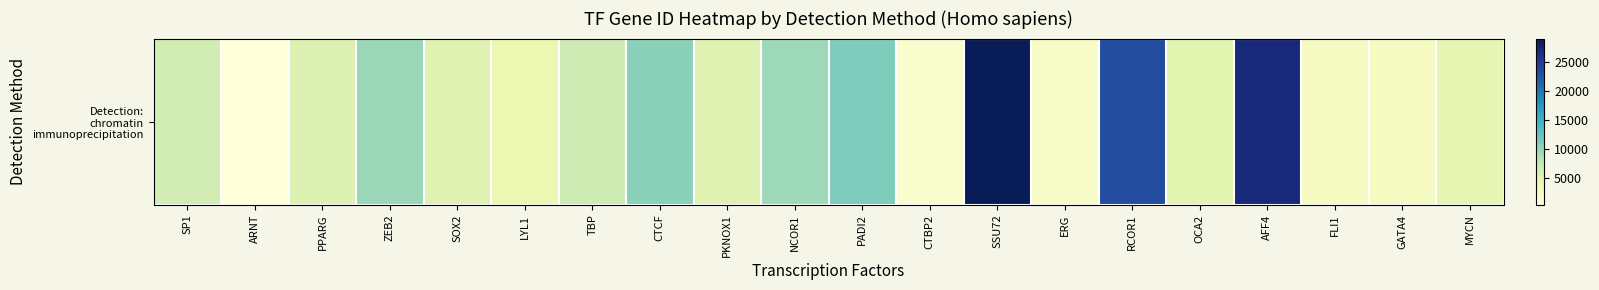

Rank the categories by value from lowest to highest.

ARNT, CTBP2, ERG, FLI1, GATA4, LYL1, MYCN, OCA2, SOX2, PKNOX1, PPARG, SP1, TBP, NCOR1, ZEB2, CTCF, PADI2, RCOR1, AFF4, SSU72